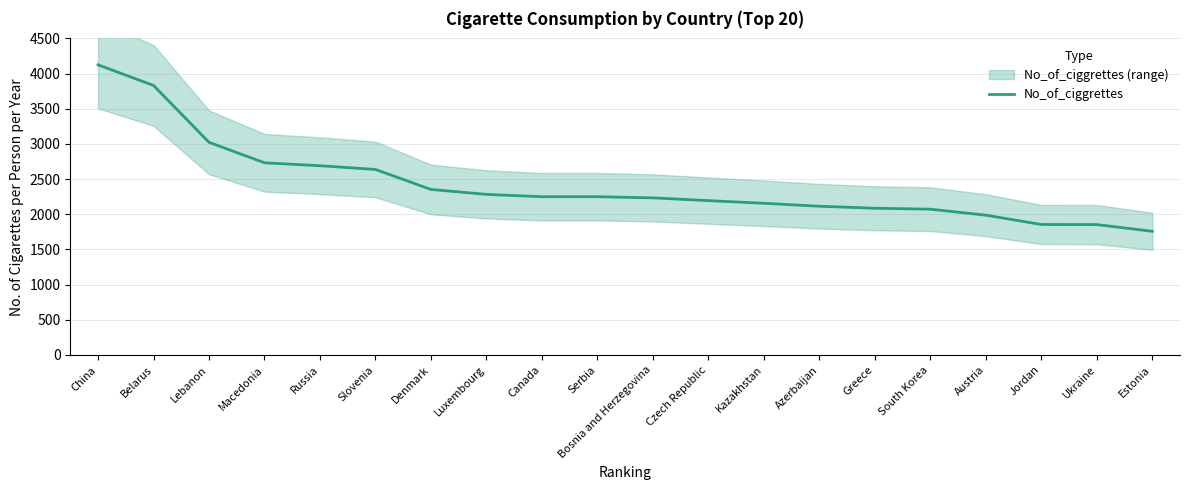

What value does the No_of_ciggrettes series have at Bosnia and Herzegovina?

2233.5